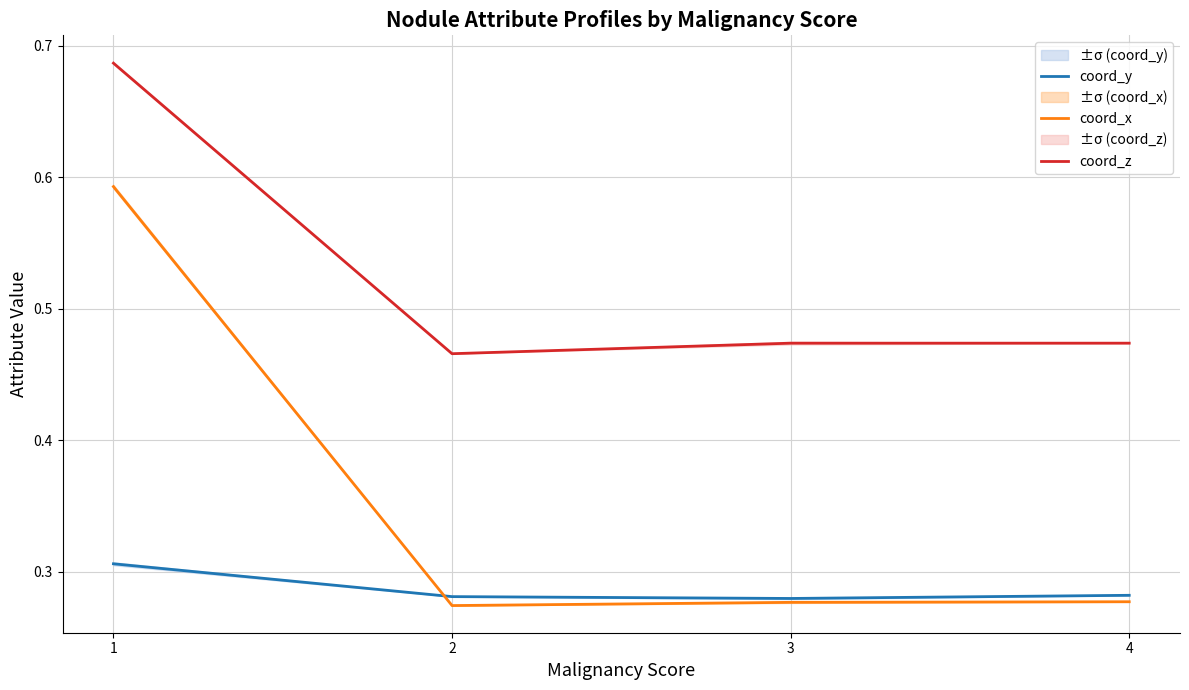

Which series has the widest spread of values?

coord_x